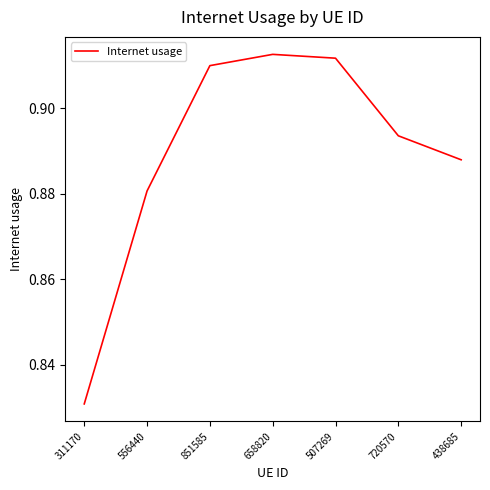

How many categories are shown in the chart?

7